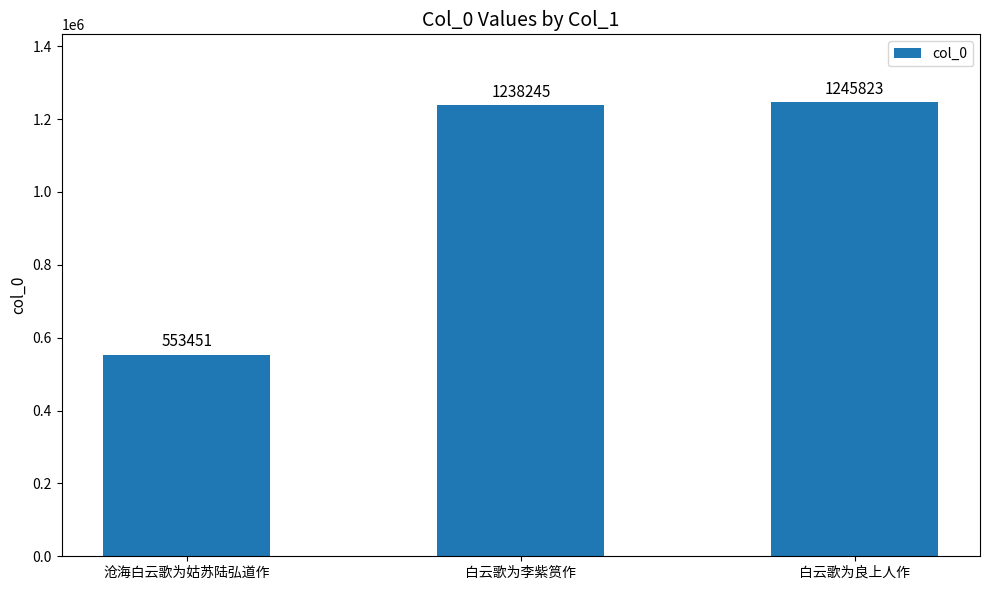

What is the minimum value shown in the chart?

553451